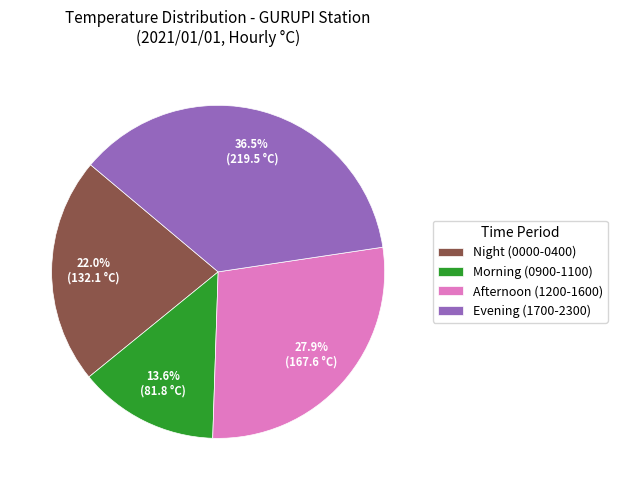

Which slice is the largest?

Evening (1700-2300)